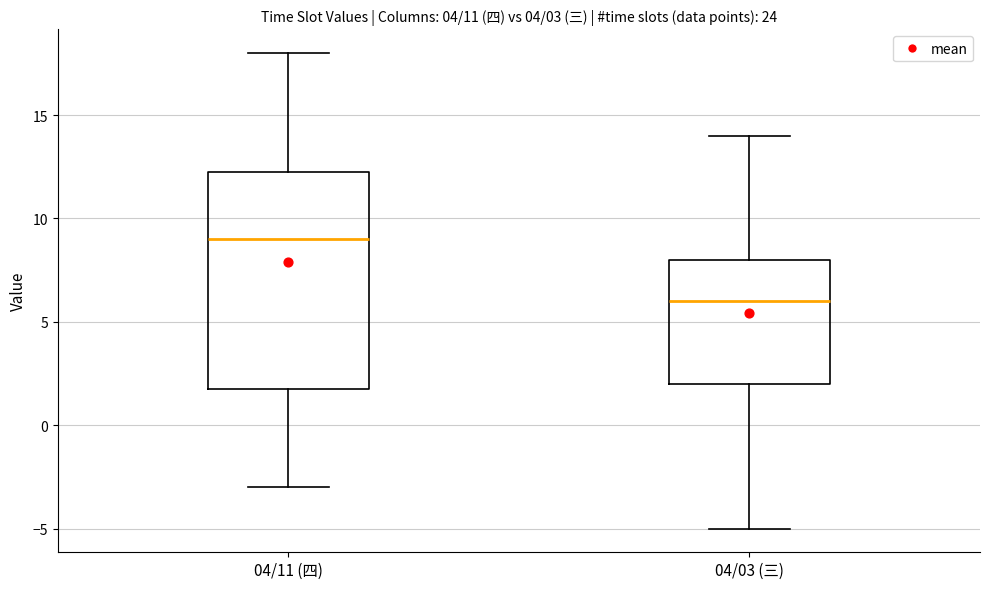

Which box's median line is the highest?

04/11 (四)